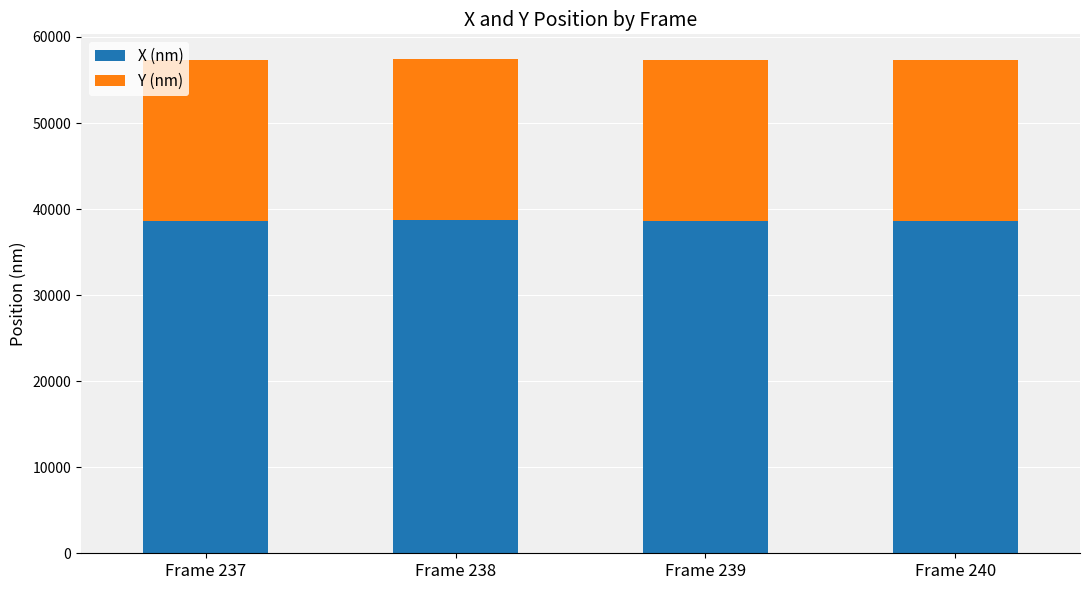

What is the total value across all series at Frame 237?

57288.7